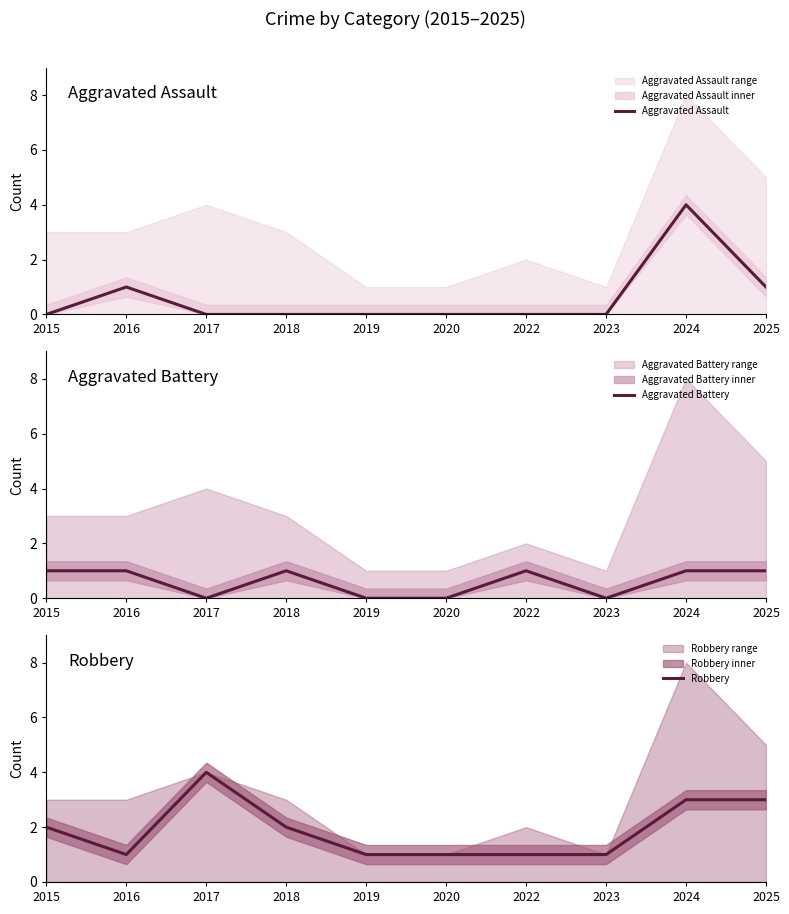

Reading left to right, list all the values displayed in this chart.

Aggravated Assault: 2015=0	2016=1	2017=0	2018=0	2019=0	2020=0	2022=0	2023=0	2024=4	2025=1
Aggravated Battery: 2015=1	2016=1	2017=0	2018=1	2019=0	2020=0	2022=1	2023=0	2024=1	2025=1
Robbery: 2015=2	2016=1	2017=4	2018=2	2019=1	2020=1	2022=1	2023=1	2024=3	2025=3